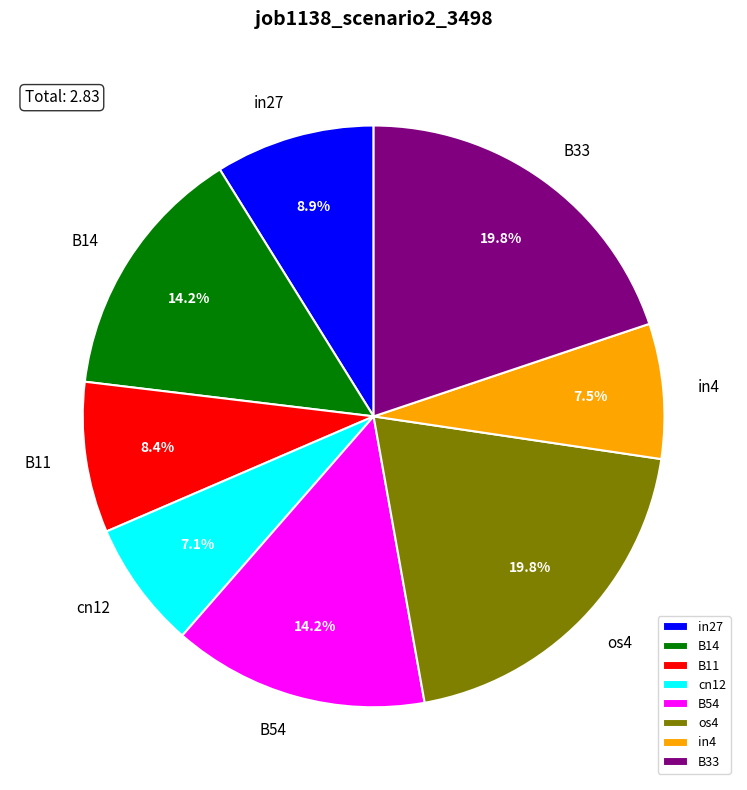

True or false: os4 accounts for 20% of the total.

True